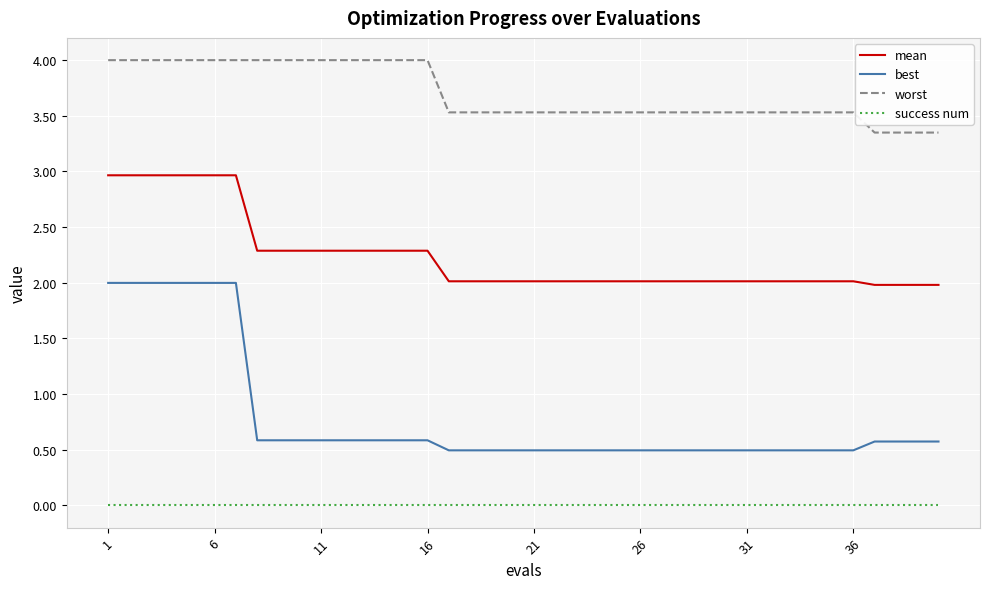

True or false: success num and best intersect in this chart.

False